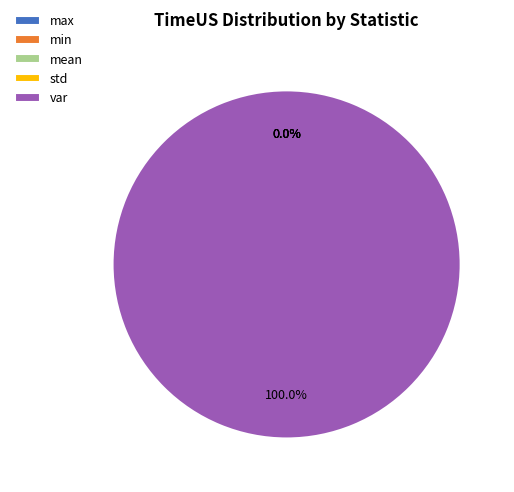

How many slices are in this pie chart?

5